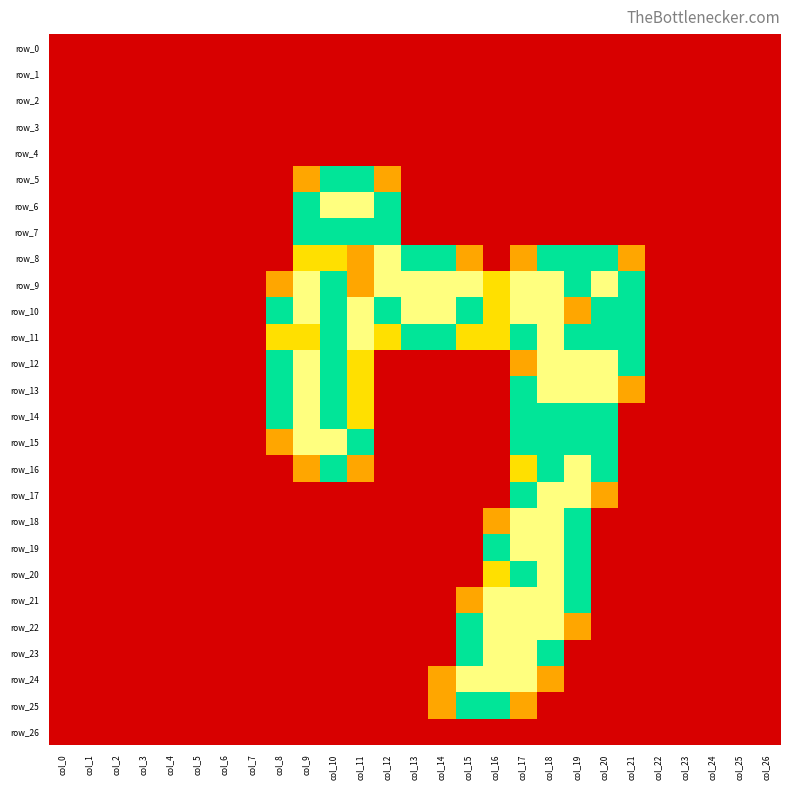

Reading left to right, transcribe all the data shown in this chart.

row_0: col_0=0.0	col_1=0.0	col_2=0.0	col_3=0.0	col_4=0.0	col_5=0.0	col_6=0.0	col_7=0.0	col_8=0.0	col_9=0.0	col_10=0.0	col_11=0.0	col_12=0.0	col_13=0.0	col_14=0.0	col_15=0.0	col_16=0.0	col_17=0.0	col_18=0.0	col_19=0.0	col_20=0.0	col_21=0.0	col_22=0.0	col_23=0.0	col_24=0.0	col_25=0.0	col_26=0.0
row_1: col_0=0.0	col_1=0.0	col_2=0.0	col_3=0.0	col_4=0.0	col_5=0.0	col_6=0.0	col_7=0.0	col_8=0.0	col_9=0.0	col_10=0.0	col_11=0.0	col_12=0.0	col_13=0.0	col_14=0.0	col_15=0.0	col_16=0.0	col_17=0.0	col_18=0.0	col_19=0.0	col_20=0.0	col_21=0.0	col_22=0.0	col_23=0.0	col_24=0.0	col_25=0.0	col_26=0.0
row_2: col_0=0.0	col_1=0.0	col_2=0.0	col_3=0.0	col_4=0.0	col_5=0.0	col_6=0.0	col_7=0.0	col_8=0.0	col_9=0.0	col_10=0.0	col_11=0.0	col_12=0.0	col_13=0.0	col_14=0.0	col_15=0.0	col_16=0.0	col_17=0.0	col_18=0.0	col_19=0.0	col_20=0.0	col_21=0.0	col_22=0.0	col_23=0.0	col_24=0.0	col_25=0.0	col_26=0.0
row_3: col_0=0.0	col_1=0.0	col_2=0.0	col_3=0.0	col_4=0.0	col_5=0.0	col_6=0.0	col_7=0.0	col_8=0.0	col_9=0.0	col_10=0.0	col_11=0.0	col_12=0.0	col_13=0.0	col_14=0.0	col_15=0.0	col_16=0.0	col_17=0.0	col_18=0.0	col_19=0.0	col_20=0.0	col_21=0.0	col_22=0.0	col_23=0.0	col_24=0.0	col_25=0.0	col_26=0.0
row_4: col_0=0.0	col_1=0.0	col_2=0.0	col_3=0.0	col_4=0.0	col_5=0.0	col_6=0.0	col_7=0.0	col_8=0.0	col_9=0.0	col_10=0.0	col_11=0.0	col_12=0.0	col_13=0.0	col_14=0.0	col_15=0.0	col_16=0.0	col_17=0.0	col_18=0.0	col_19=0.0	col_20=0.0	col_21=0.0	col_22=0.0	col_23=0.0	col_24=0.0	col_25=0.0	col_26=0.0
row_5: col_0=0.0	col_1=0.0	col_2=0.0	col_3=0.0	col_4=0.0	col_5=0.0	col_6=0.0	col_7=0.0	col_8=0.0	col_9=0.8	col_10=1.5	col_11=1.5	col_12=0.8	col_13=0.0	col_14=0.0	col_15=0.0	col_16=0.0	col_17=0.0	col_18=0.0	col_19=0.0	col_20=0.0	col_21=0.0	col_22=0.0	col_23=0.0	col_24=0.0	col_25=0.0	col_26=0.0
row_6: col_0=0.0	col_1=0.0	col_2=0.0	col_3=0.0	col_4=0.0	col_5=0.0	col_6=0.0	col_7=0.0	col_8=0.0	col_9=1.5	col_10=2.0	col_11=2.0	col_12=1.5	col_13=0.0	col_14=0.0	col_15=0.0	col_16=0.0	col_17=0.0	col_18=0.0	col_19=0.0	col_20=0.0	col_21=0.0	col_22=0.0	col_23=0.0	col_24=0.0	col_25=0.0	col_26=0.0
row_7: col_0=0.0	col_1=0.0	col_2=0.0	col_3=0.0	col_4=0.0	col_5=0.0	col_6=0.0	col_7=0.0	col_8=0.0	col_9=1.5	col_10=1.5	col_11=1.5	col_12=1.5	col_13=0.0	col_14=0.0	col_15=0.0	col_16=0.0	col_17=0.0	col_18=0.0	col_19=0.0	col_20=0.0	col_21=0.0	col_22=0.0	col_23=0.0	col_24=0.0	col_25=0.0	col_26=0.0
row_8: col_0=0.0	col_1=0.0	col_2=0.0	col_3=0.0	col_4=0.0	col_5=0.0	col_6=0.0	col_7=0.0	col_8=0.0	col_9=1.0	col_10=1.0	col_11=0.8	col_12=2.0	col_13=1.5	col_14=1.5	col_15=0.8	col_16=0.0	col_17=0.8	col_18=1.5	col_19=1.5	col_20=1.5	col_21=0.8	col_22=0.0	col_23=0.0	col_24=0.0	col_25=0.0	col_26=0.0
row_9: col_0=0.0	col_1=0.0	col_2=0.0	col_3=0.0	col_4=0.0	col_5=0.0	col_6=0.0	col_7=0.0	col_8=0.8	col_9=2.0	col_10=1.5	col_11=0.8	col_12=2.0	col_13=2.0	col_14=2.0	col_15=2.0	col_16=1.0	col_17=2.0	col_18=2.0	col_19=1.5	col_20=2.0	col_21=1.5	col_22=0.0	col_23=0.0	col_24=0.0	col_25=0.0	col_26=0.0
row_10: col_0=0.0	col_1=0.0	col_2=0.0	col_3=0.0	col_4=0.0	col_5=0.0	col_6=0.0	col_7=0.0	col_8=1.5	col_9=2.0	col_10=1.5	col_11=2.0	col_12=1.5	col_13=2.0	col_14=2.0	col_15=1.5	col_16=1.0	col_17=2.0	col_18=2.0	col_19=0.8	col_20=1.5	col_21=1.5	col_22=0.0	col_23=0.0	col_24=0.0	col_25=0.0	col_26=0.0
row_11: col_0=0.0	col_1=0.0	col_2=0.0	col_3=0.0	col_4=0.0	col_5=0.0	col_6=0.0	col_7=0.0	col_8=1.0	col_9=1.0	col_10=1.5	col_11=2.0	col_12=1.0	col_13=1.5	col_14=1.5	col_15=1.0	col_16=1.0	col_17=1.5	col_18=2.0	col_19=1.5	col_20=1.5	col_21=1.5	col_22=0.0	col_23=0.0	col_24=0.0	col_25=0.0	col_26=0.0
row_12: col_0=0.0	col_1=0.0	col_2=0.0	col_3=0.0	col_4=0.0	col_5=0.0	col_6=0.0	col_7=0.0	col_8=1.5	col_9=2.0	col_10=1.5	col_11=1.0	col_12=0.0	col_13=0.0	col_14=0.0	col_15=0.0	col_16=0.0	col_17=0.8	col_18=2.0	col_19=2.0	col_20=2.0	col_21=1.5	col_22=0.0	col_23=0.0	col_24=0.0	col_25=0.0	col_26=0.0
row_13: col_0=0.0	col_1=0.0	col_2=0.0	col_3=0.0	col_4=0.0	col_5=0.0	col_6=0.0	col_7=0.0	col_8=1.5	col_9=2.0	col_10=1.5	col_11=1.0	col_12=0.0	col_13=0.0	col_14=0.0	col_15=0.0	col_16=0.0	col_17=1.5	col_18=2.0	col_19=2.0	col_20=2.0	col_21=0.8	col_22=0.0	col_23=0.0	col_24=0.0	col_25=0.0	col_26=0.0
row_14: col_0=0.0	col_1=0.0	col_2=0.0	col_3=0.0	col_4=0.0	col_5=0.0	col_6=0.0	col_7=0.0	col_8=1.5	col_9=2.0	col_10=1.5	col_11=1.0	col_12=0.0	col_13=0.0	col_14=0.0	col_15=0.0	col_16=0.0	col_17=1.5	col_18=1.5	col_19=1.5	col_20=1.5	col_21=0.0	col_22=0.0	col_23=0.0	col_24=0.0	col_25=0.0	col_26=0.0
row_15: col_0=0.0	col_1=0.0	col_2=0.0	col_3=0.0	col_4=0.0	col_5=0.0	col_6=0.0	col_7=0.0	col_8=0.8	col_9=2.0	col_10=2.0	col_11=1.5	col_12=0.0	col_13=0.0	col_14=0.0	col_15=0.0	col_16=0.0	col_17=1.5	col_18=1.5	col_19=1.5	col_20=1.5	col_21=0.0	col_22=0.0	col_23=0.0	col_24=0.0	col_25=0.0	col_26=0.0
row_16: col_0=0.0	col_1=0.0	col_2=0.0	col_3=0.0	col_4=0.0	col_5=0.0	col_6=0.0	col_7=0.0	col_8=0.0	col_9=0.8	col_10=1.5	col_11=0.8	col_12=0.0	col_13=0.0	col_14=0.0	col_15=0.0	col_16=0.0	col_17=1.0	col_18=1.5	col_19=2.0	col_20=1.5	col_21=0.0	col_22=0.0	col_23=0.0	col_24=0.0	col_25=0.0	col_26=0.0
row_17: col_0=0.0	col_1=0.0	col_2=0.0	col_3=0.0	col_4=0.0	col_5=0.0	col_6=0.0	col_7=0.0	col_8=0.0	col_9=0.0	col_10=0.0	col_11=0.0	col_12=0.0	col_13=0.0	col_14=0.0	col_15=0.0	col_16=0.0	col_17=1.5	col_18=2.0	col_19=2.0	col_20=0.8	col_21=0.0	col_22=0.0	col_23=0.0	col_24=0.0	col_25=0.0	col_26=0.0
row_18: col_0=0.0	col_1=0.0	col_2=0.0	col_3=0.0	col_4=0.0	col_5=0.0	col_6=0.0	col_7=0.0	col_8=0.0	col_9=0.0	col_10=0.0	col_11=0.0	col_12=0.0	col_13=0.0	col_14=0.0	col_15=0.0	col_16=0.8	col_17=2.0	col_18=2.0	col_19=1.5	col_20=0.0	col_21=0.0	col_22=0.0	col_23=0.0	col_24=0.0	col_25=0.0	col_26=0.0
row_19: col_0=0.0	col_1=0.0	col_2=0.0	col_3=0.0	col_4=0.0	col_5=0.0	col_6=0.0	col_7=0.0	col_8=0.0	col_9=0.0	col_10=0.0	col_11=0.0	col_12=0.0	col_13=0.0	col_14=0.0	col_15=0.0	col_16=1.5	col_17=2.0	col_18=2.0	col_19=1.5	col_20=0.0	col_21=0.0	col_22=0.0	col_23=0.0	col_24=0.0	col_25=0.0	col_26=0.0
row_20: col_0=0.0	col_1=0.0	col_2=0.0	col_3=0.0	col_4=0.0	col_5=0.0	col_6=0.0	col_7=0.0	col_8=0.0	col_9=0.0	col_10=0.0	col_11=0.0	col_12=0.0	col_13=0.0	col_14=0.0	col_15=0.0	col_16=1.0	col_17=1.5	col_18=2.0	col_19=1.5	col_20=0.0	col_21=0.0	col_22=0.0	col_23=0.0	col_24=0.0	col_25=0.0	col_26=0.0
row_21: col_0=0.0	col_1=0.0	col_2=0.0	col_3=0.0	col_4=0.0	col_5=0.0	col_6=0.0	col_7=0.0	col_8=0.0	col_9=0.0	col_10=0.0	col_11=0.0	col_12=0.0	col_13=0.0	col_14=0.0	col_15=0.8	col_16=2.0	col_17=2.0	col_18=2.0	col_19=1.5	col_20=0.0	col_21=0.0	col_22=0.0	col_23=0.0	col_24=0.0	col_25=0.0	col_26=0.0
row_22: col_0=0.0	col_1=0.0	col_2=0.0	col_3=0.0	col_4=0.0	col_5=0.0	col_6=0.0	col_7=0.0	col_8=0.0	col_9=0.0	col_10=0.0	col_11=0.0	col_12=0.0	col_13=0.0	col_14=0.0	col_15=1.5	col_16=2.0	col_17=2.0	col_18=2.0	col_19=0.8	col_20=0.0	col_21=0.0	col_22=0.0	col_23=0.0	col_24=0.0	col_25=0.0	col_26=0.0
row_23: col_0=0.0	col_1=0.0	col_2=0.0	col_3=0.0	col_4=0.0	col_5=0.0	col_6=0.0	col_7=0.0	col_8=0.0	col_9=0.0	col_10=0.0	col_11=0.0	col_12=0.0	col_13=0.0	col_14=0.0	col_15=1.5	col_16=2.0	col_17=2.0	col_18=1.5	col_19=0.0	col_20=0.0	col_21=0.0	col_22=0.0	col_23=0.0	col_24=0.0	col_25=0.0	col_26=0.0
row_24: col_0=0.0	col_1=0.0	col_2=0.0	col_3=0.0	col_4=0.0	col_5=0.0	col_6=0.0	col_7=0.0	col_8=0.0	col_9=0.0	col_10=0.0	col_11=0.0	col_12=0.0	col_13=0.0	col_14=0.8	col_15=2.0	col_16=2.0	col_17=2.0	col_18=0.8	col_19=0.0	col_20=0.0	col_21=0.0	col_22=0.0	col_23=0.0	col_24=0.0	col_25=0.0	col_26=0.0
row_25: col_0=0.0	col_1=0.0	col_2=0.0	col_3=0.0	col_4=0.0	col_5=0.0	col_6=0.0	col_7=0.0	col_8=0.0	col_9=0.0	col_10=0.0	col_11=0.0	col_12=0.0	col_13=0.0	col_14=0.8	col_15=1.5	col_16=1.5	col_17=0.8	col_18=0.0	col_19=0.0	col_20=0.0	col_21=0.0	col_22=0.0	col_23=0.0	col_24=0.0	col_25=0.0	col_26=0.0
row_26: col_0=0.0	col_1=0.0	col_2=0.0	col_3=0.0	col_4=0.0	col_5=0.0	col_6=0.0	col_7=0.0	col_8=0.0	col_9=0.0	col_10=0.0	col_11=0.0	col_12=0.0	col_13=0.0	col_14=0.0	col_15=0.0	col_16=0.0	col_17=0.0	col_18=0.0	col_19=0.0	col_20=0.0	col_21=0.0	col_22=0.0	col_23=0.0	col_24=0.0	col_25=0.0	col_26=0.0